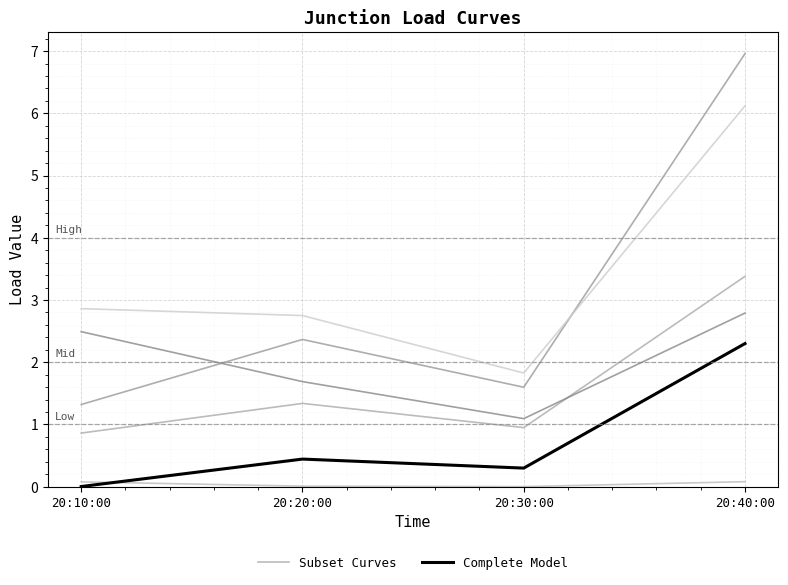

True or false: Complete Model and Subset Curves intersect in this chart.

False